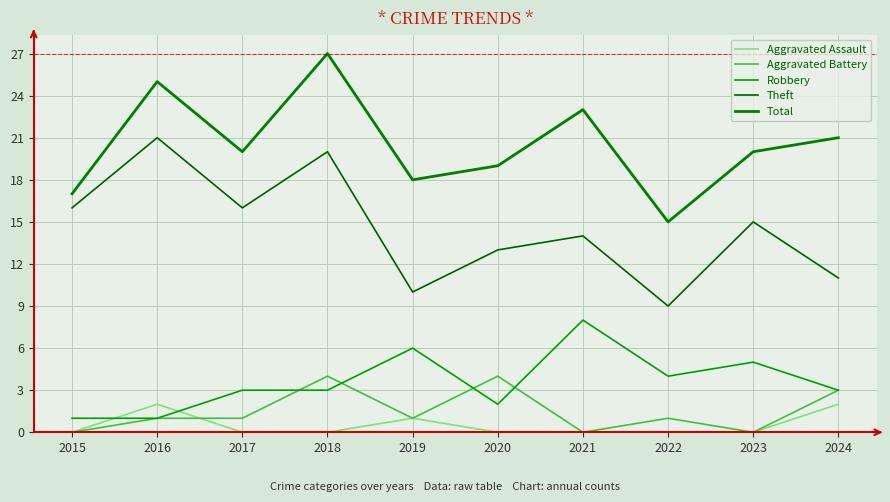

What is the minimum value for Total?

15